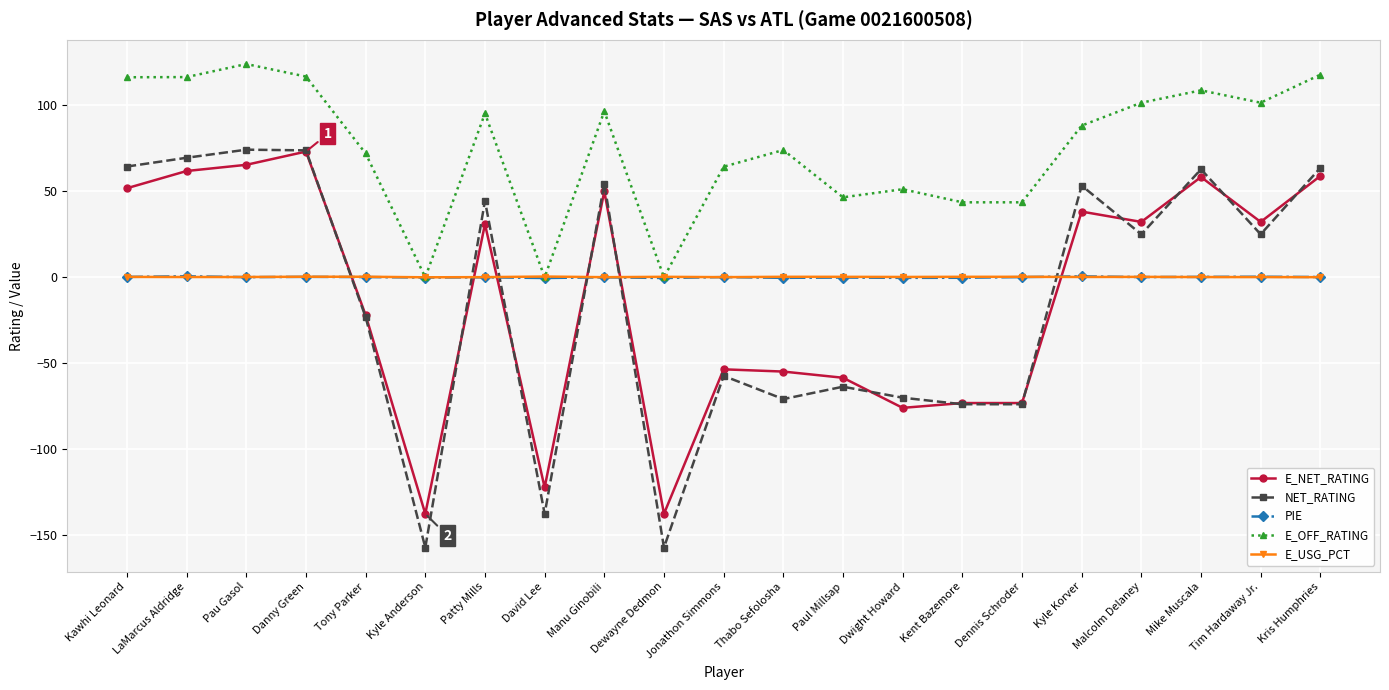

Which label corresponds to the largest value in the chart?

Pau Gasol